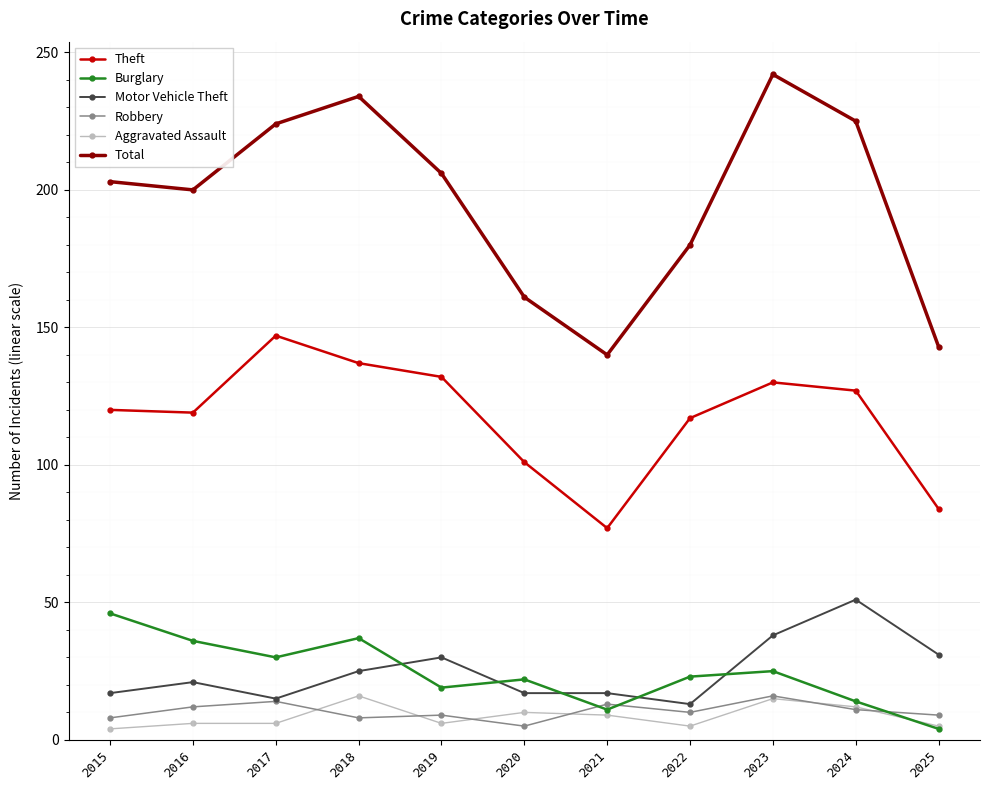

True or false: Theft and Total intersect in this chart.

False